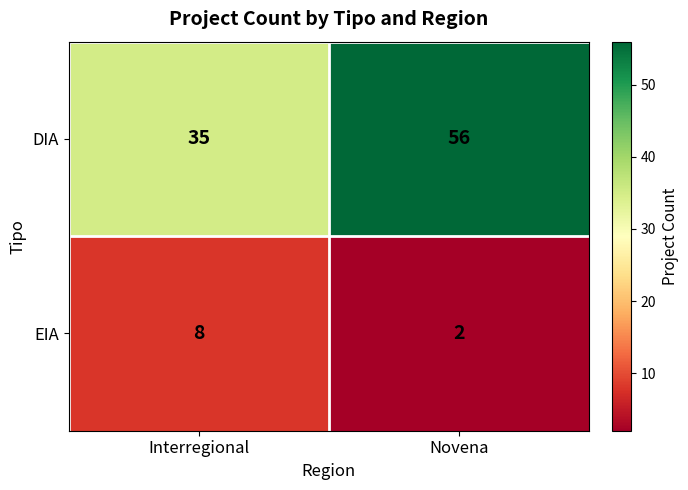

Which series has the largest total across all categories?

DIA